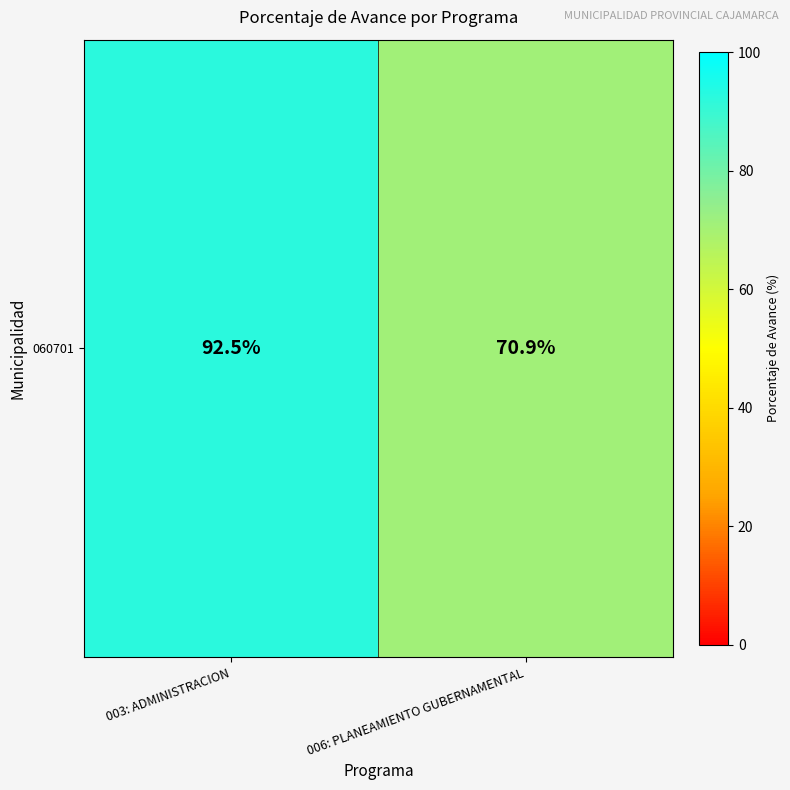

Which category has the lowest value across all series?

006: PLANEAMIENTO GUBERNAMENTAL